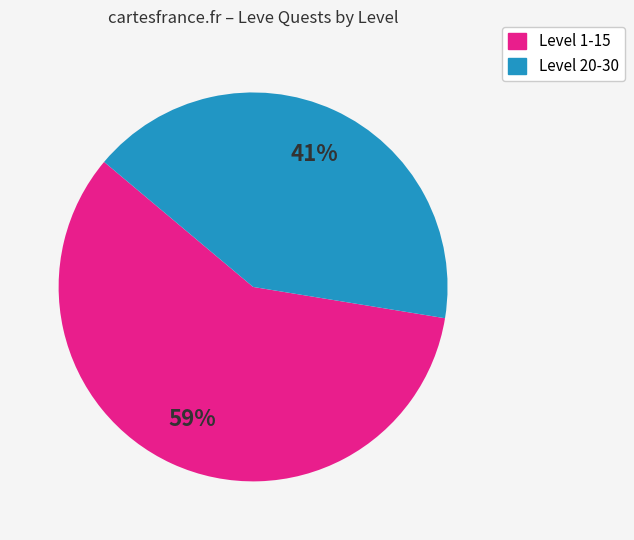

To the nearest percent, what is the average slice percentage?

50%